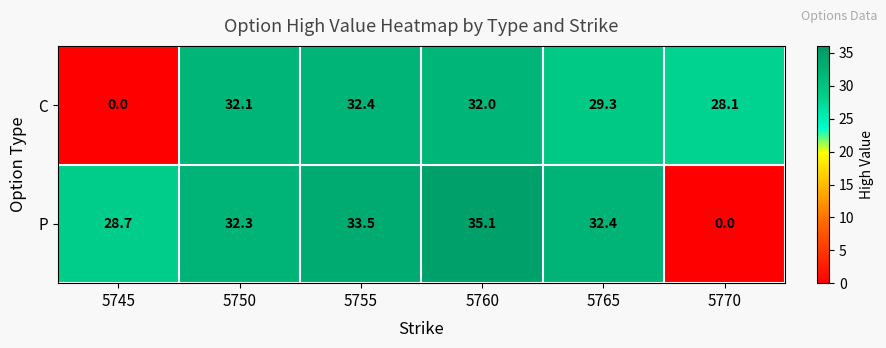

List the series in order of their overall mean, highest first.

P, C